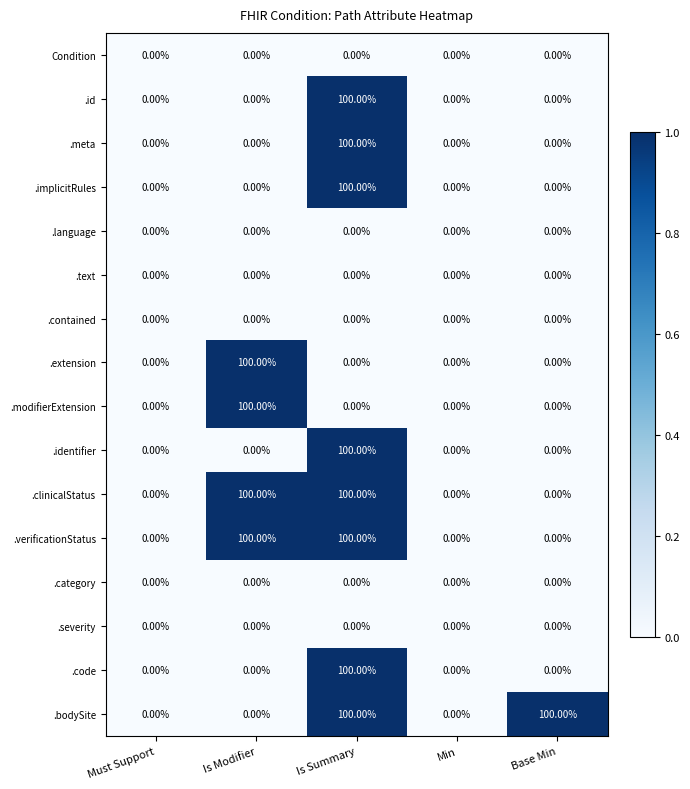

What is the spread (max minus min) of values at Is Modifier?

100